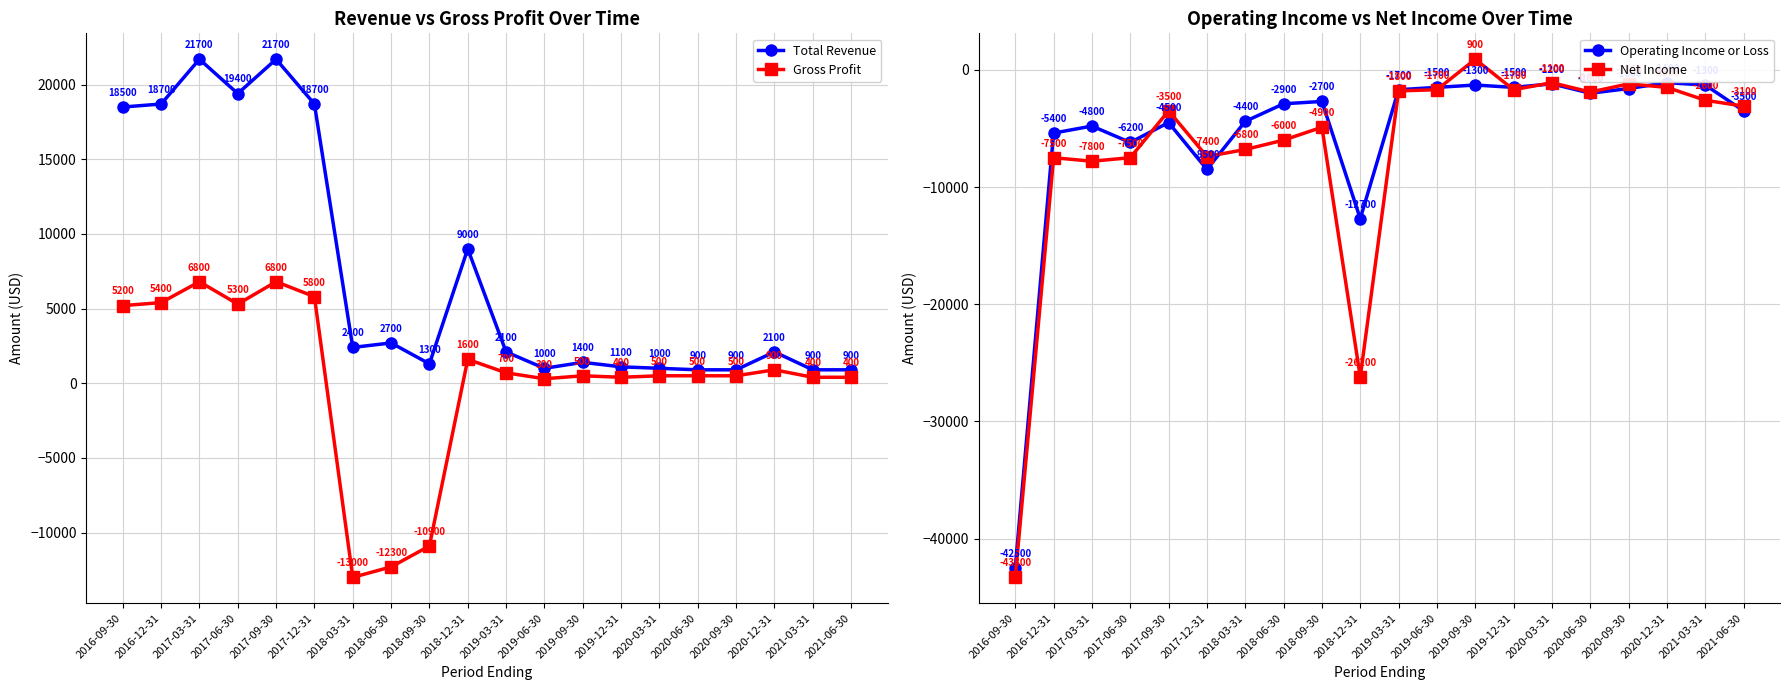

At which label does Operating Income or Loss first exceed -2700?

2019-03-31